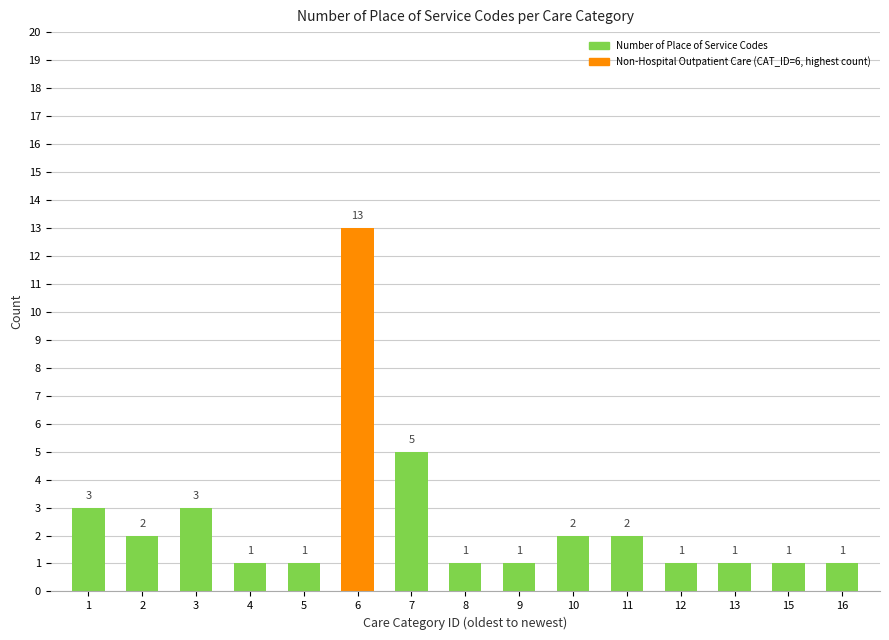

What is the ratio of the value at 3 to the value at 8?

3.0